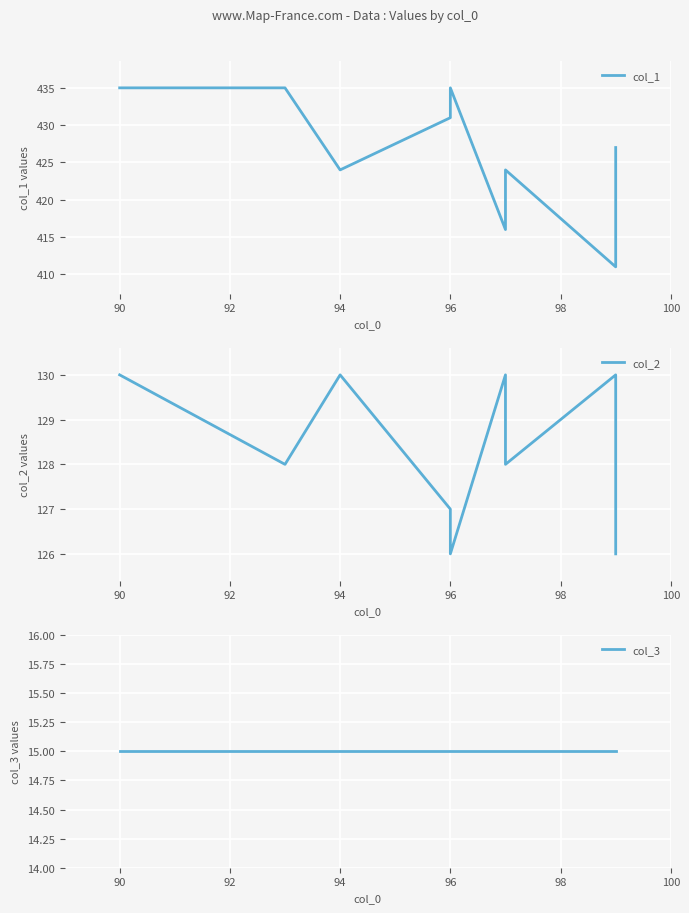

Is it true that col_1 equals 731 at 90?

False